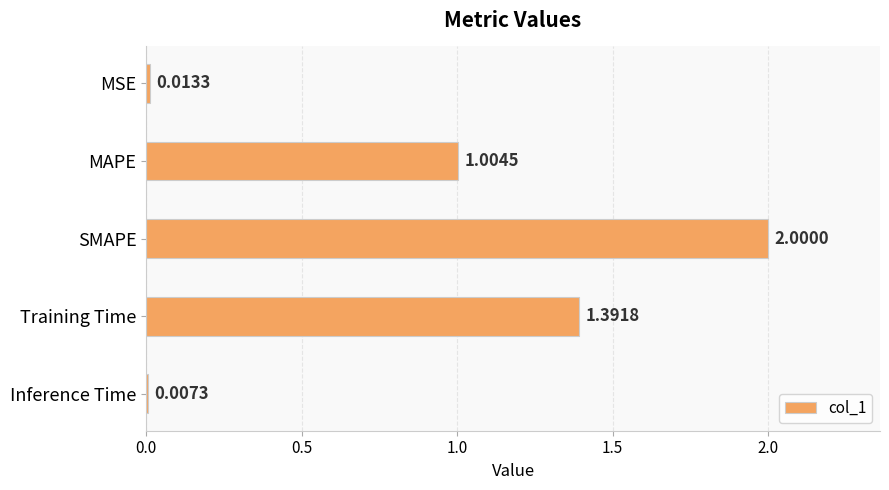

Rank the categories by value from highest to lowest.

SMAPE, Training Time, MAPE, MSE, Inference Time